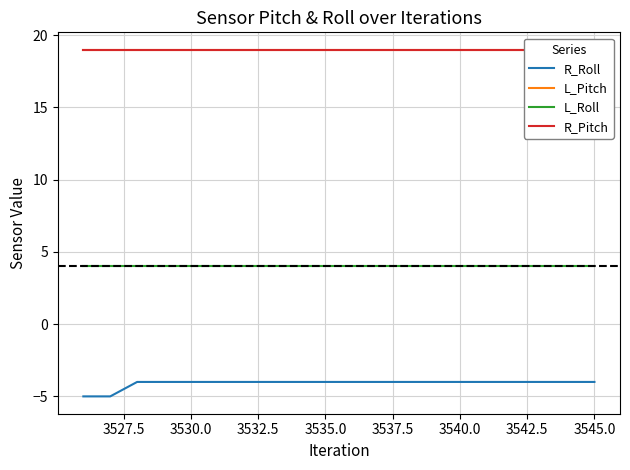

How many data points does each series have?

20